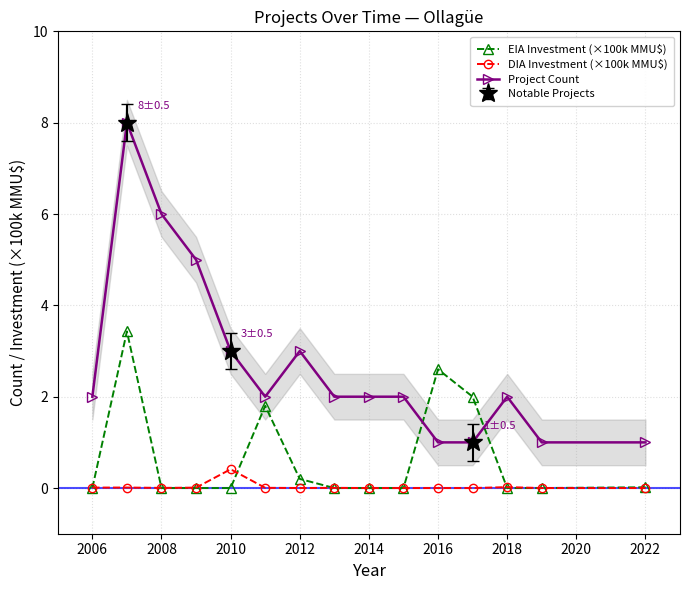

True or false: EIA Investment (×100k MMU$) and Project Count intersect in this chart.

True